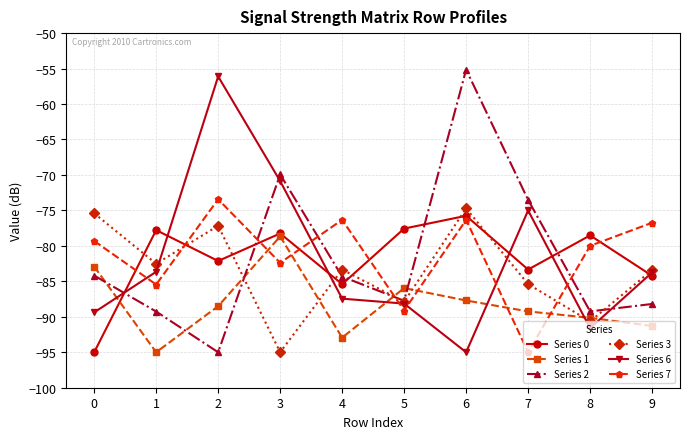

The Series 1 series shows -44.2 at 9. True or false?

False